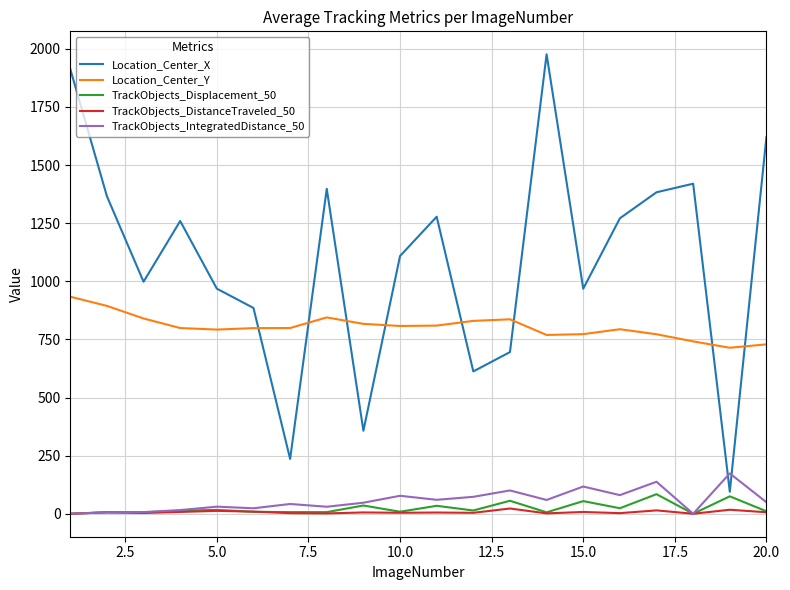

True or false: Location_Center_X and TrackObjects_DistanceTraveled_50 cross at least once.

False